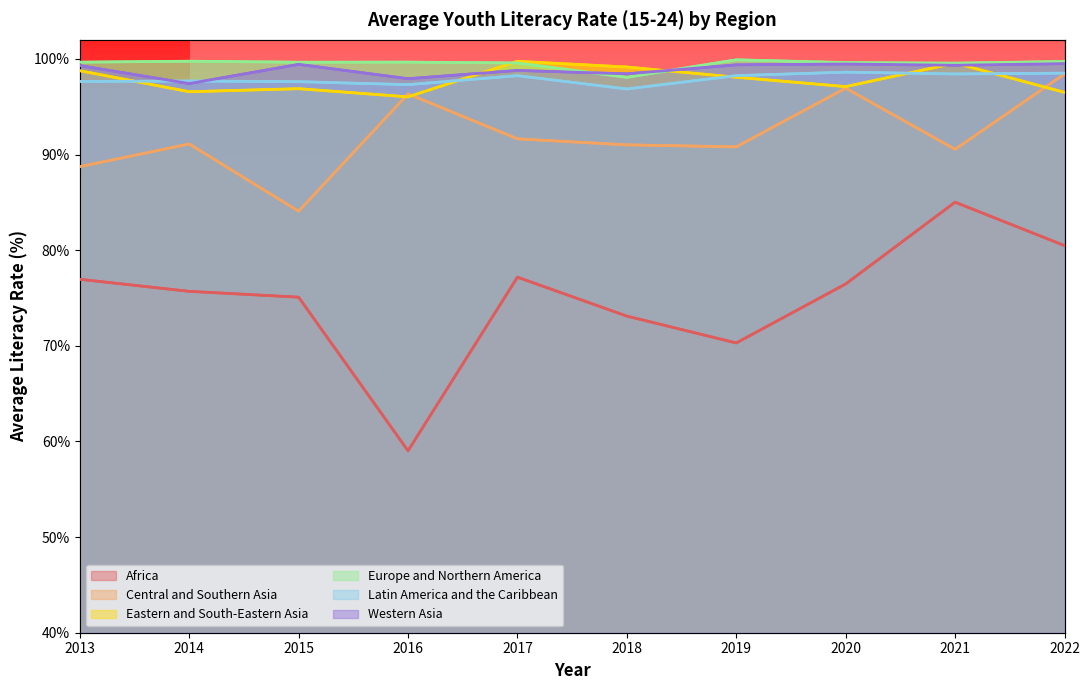

What is the minimum value for Europe and Northern America?

98.1